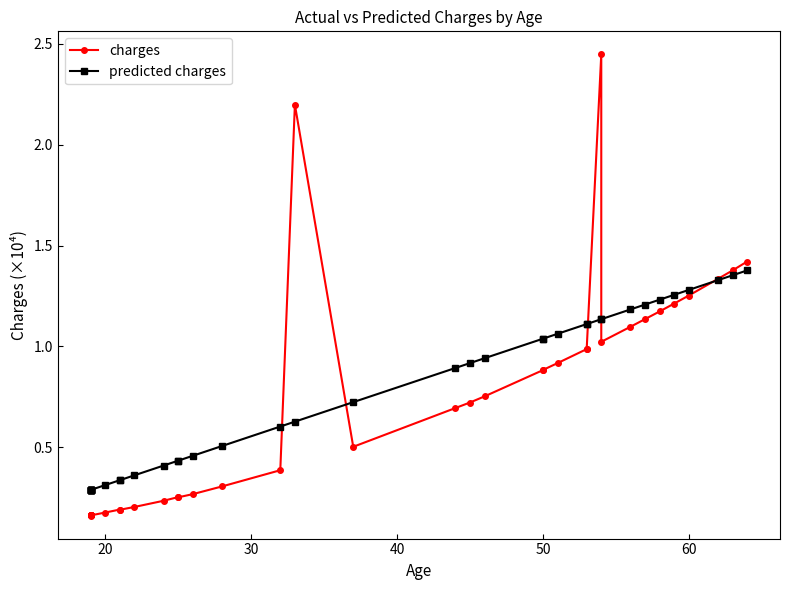

What are all the series names shown in the legend?

charges, predicted charges